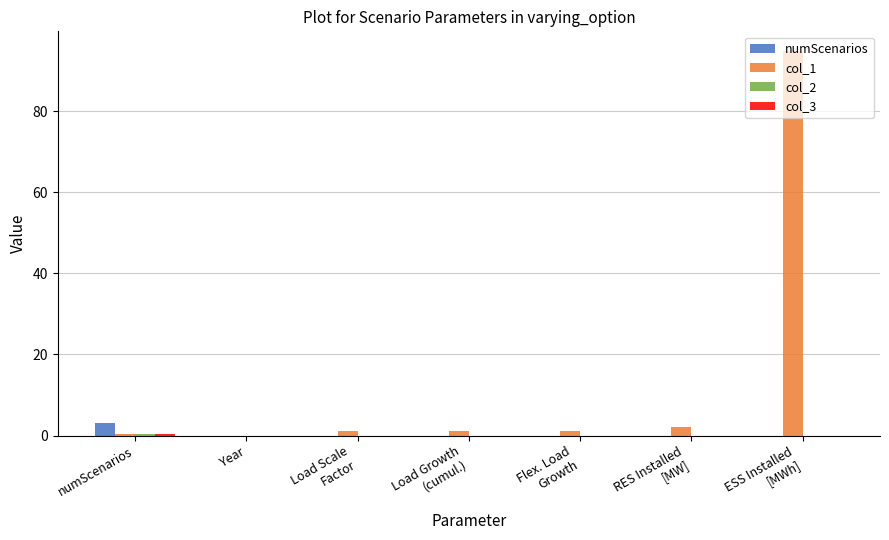

Which series has the largest total across all categories?

col_1